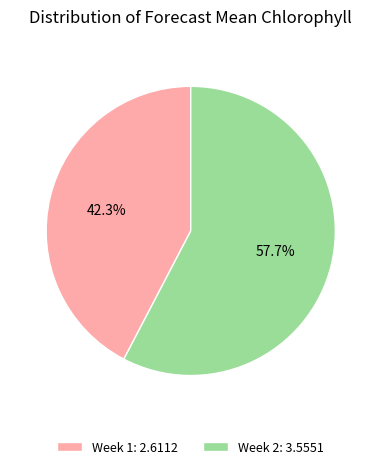

To the nearest percent, what portion does Week 1 represent?

42%